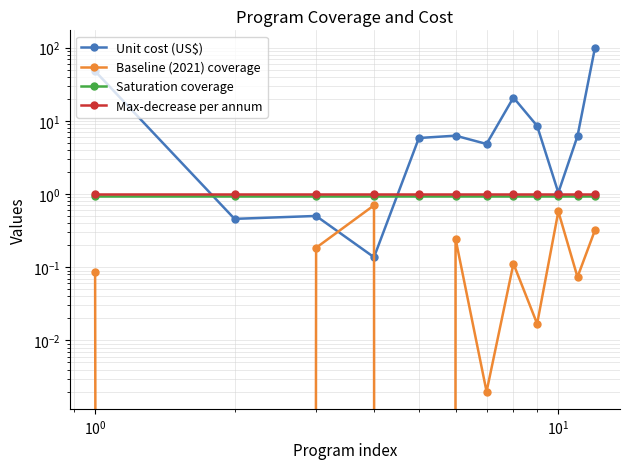

True or false: Saturation coverage and Max-decrease per annum cross at least once.

False